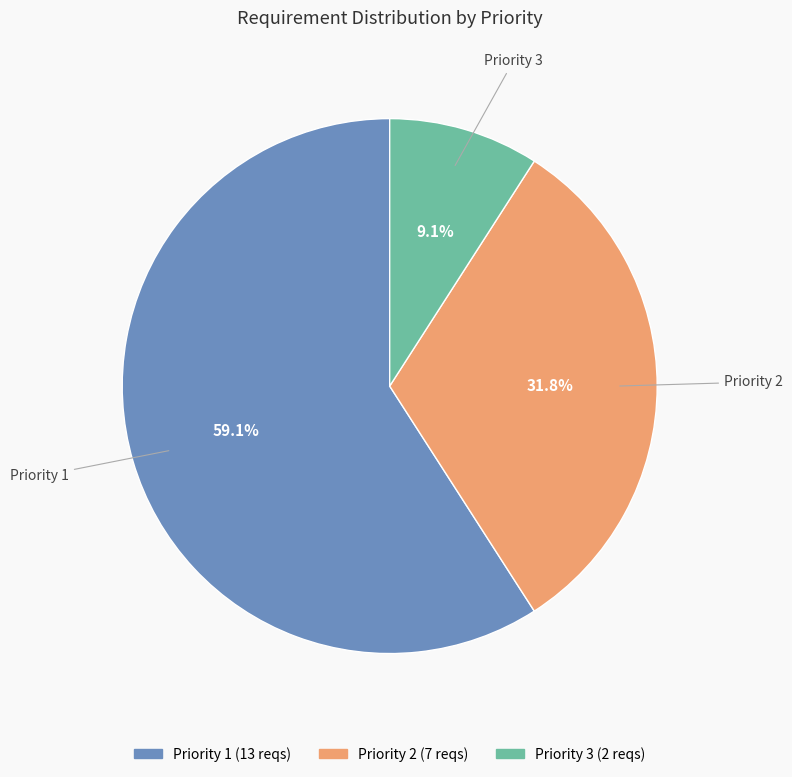

What percentage is the Priority 1 slice, to the nearest percent?

59%